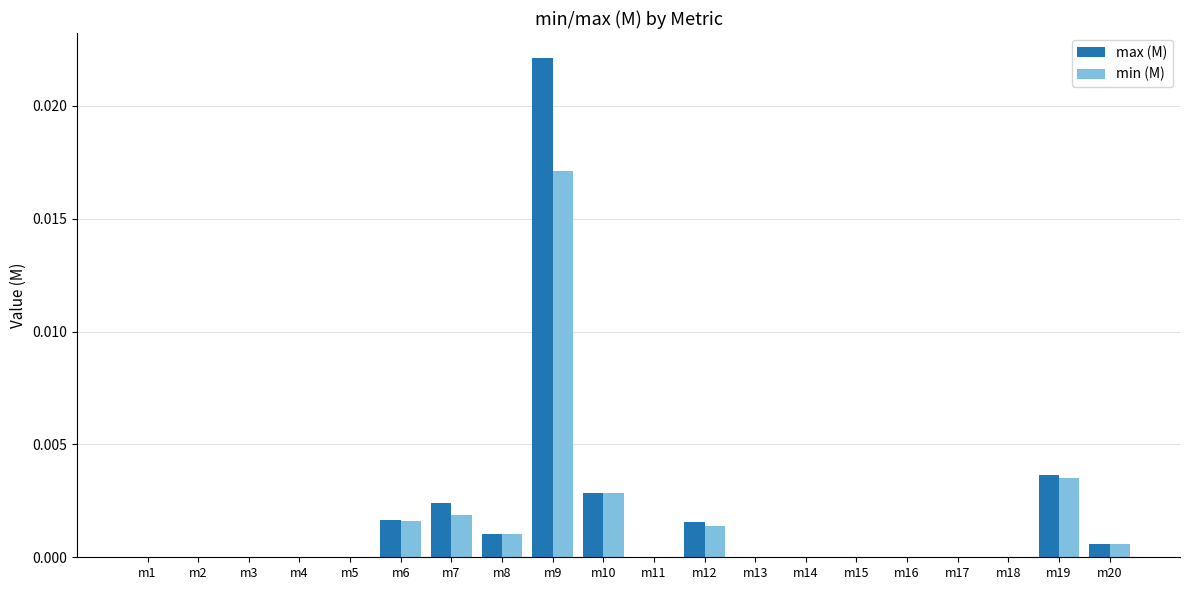

Is it true that max (M) equals 0.0 at m13?

True